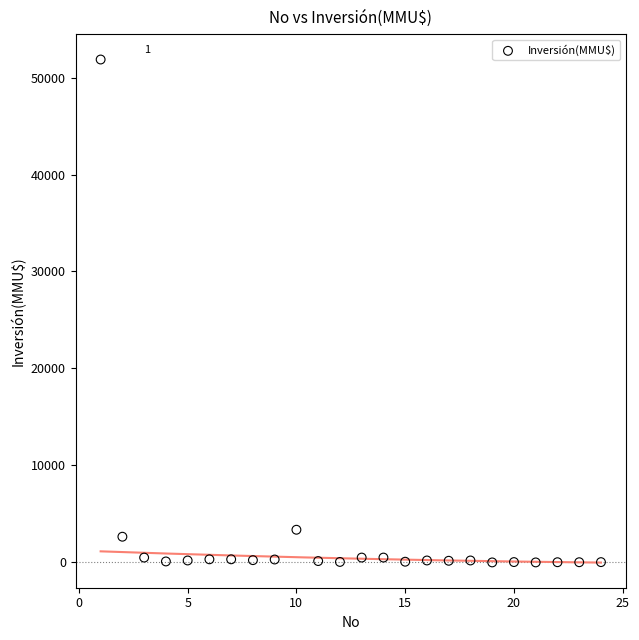

What Y value in the scatter plot is closest to 25930?

3369